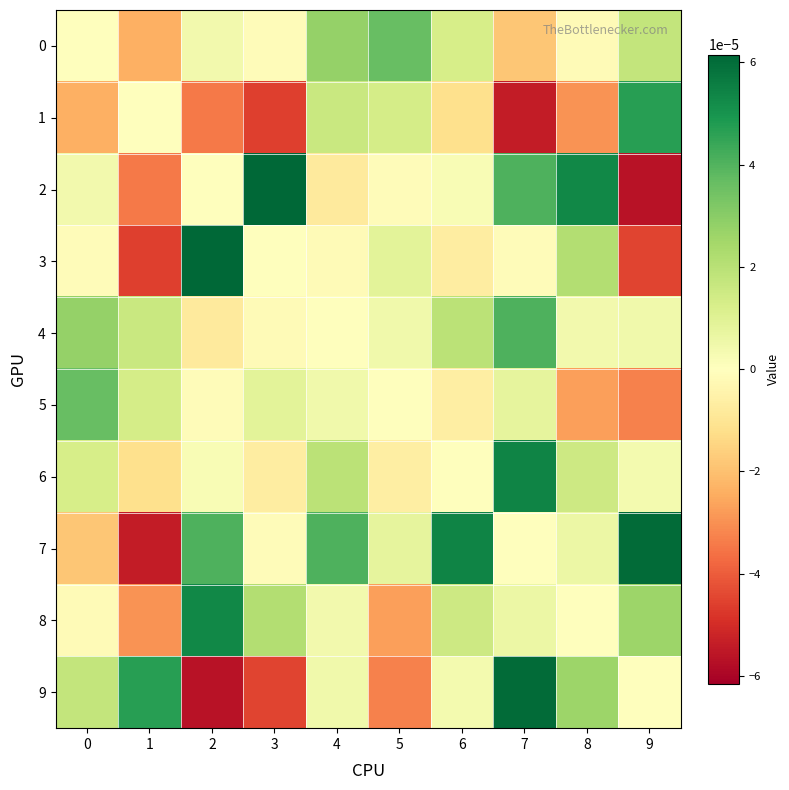

Which series has the largest range (max minus min)?

2